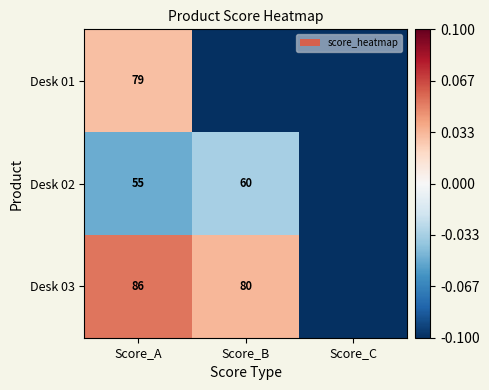

What is the spread (max minus min) of values at Score_A?

31